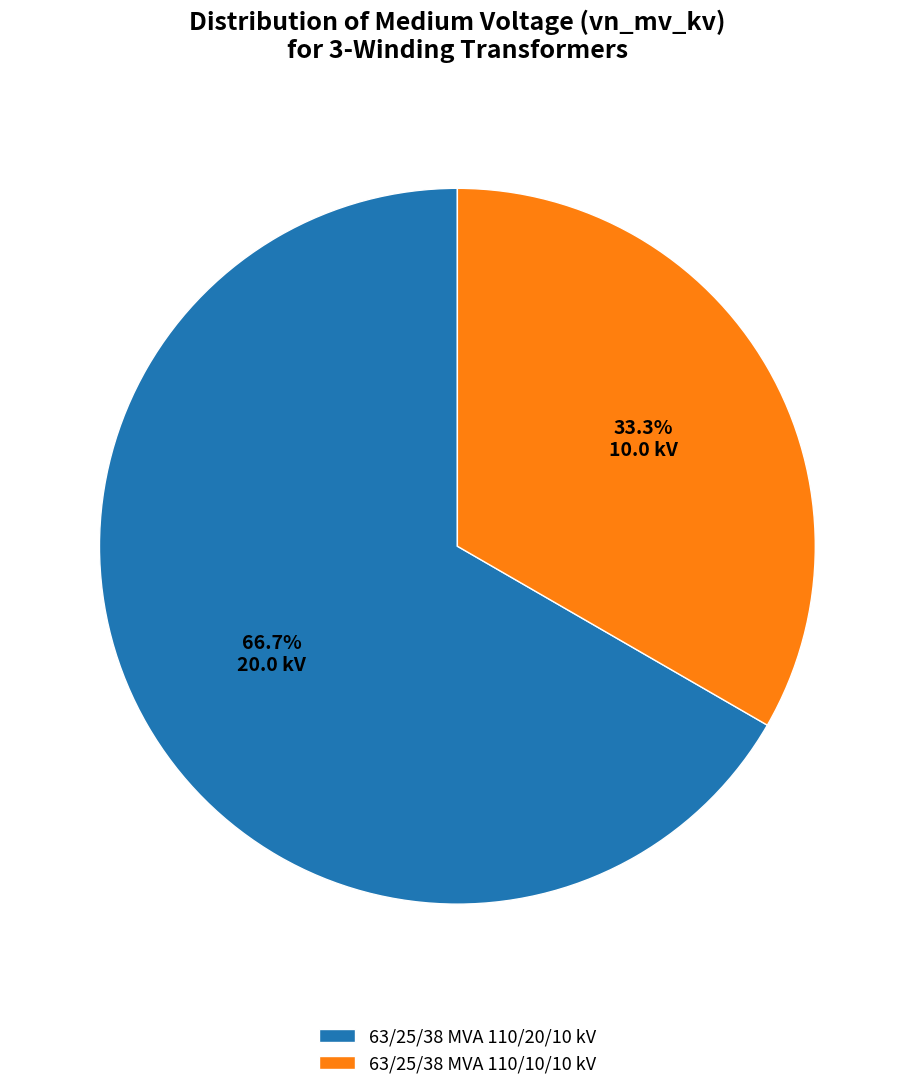

To the nearest percent, what is the average slice percentage?

50%